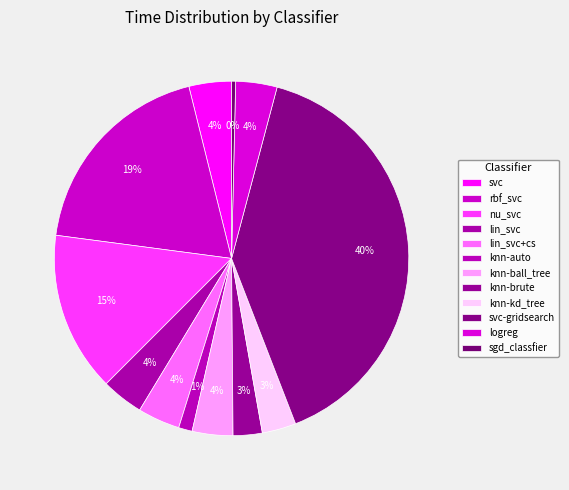

To the nearest percent, what is the difference between the largest and smallest slice percentages?

40%